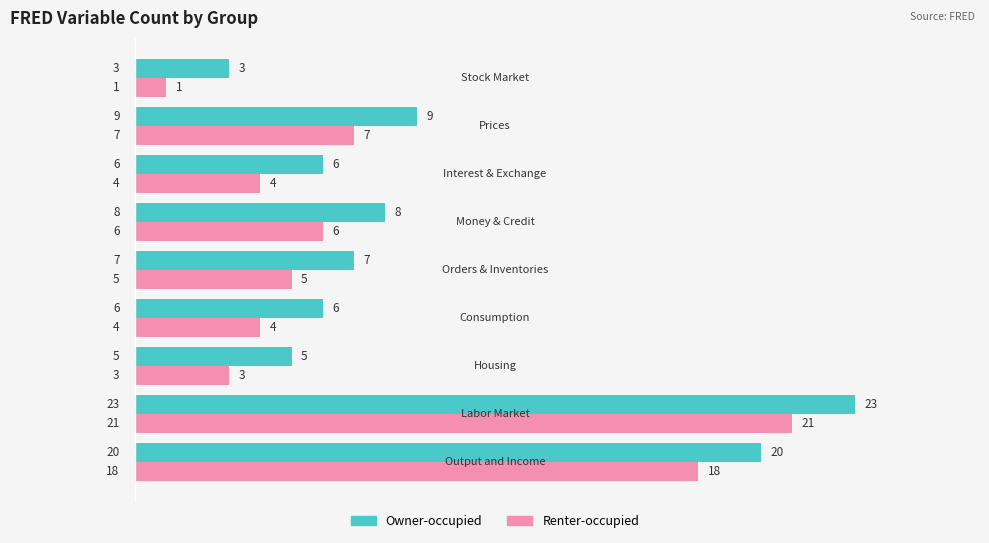

List the series in order of their overall mean, highest first.

Owner-occupied, Renter-occupied